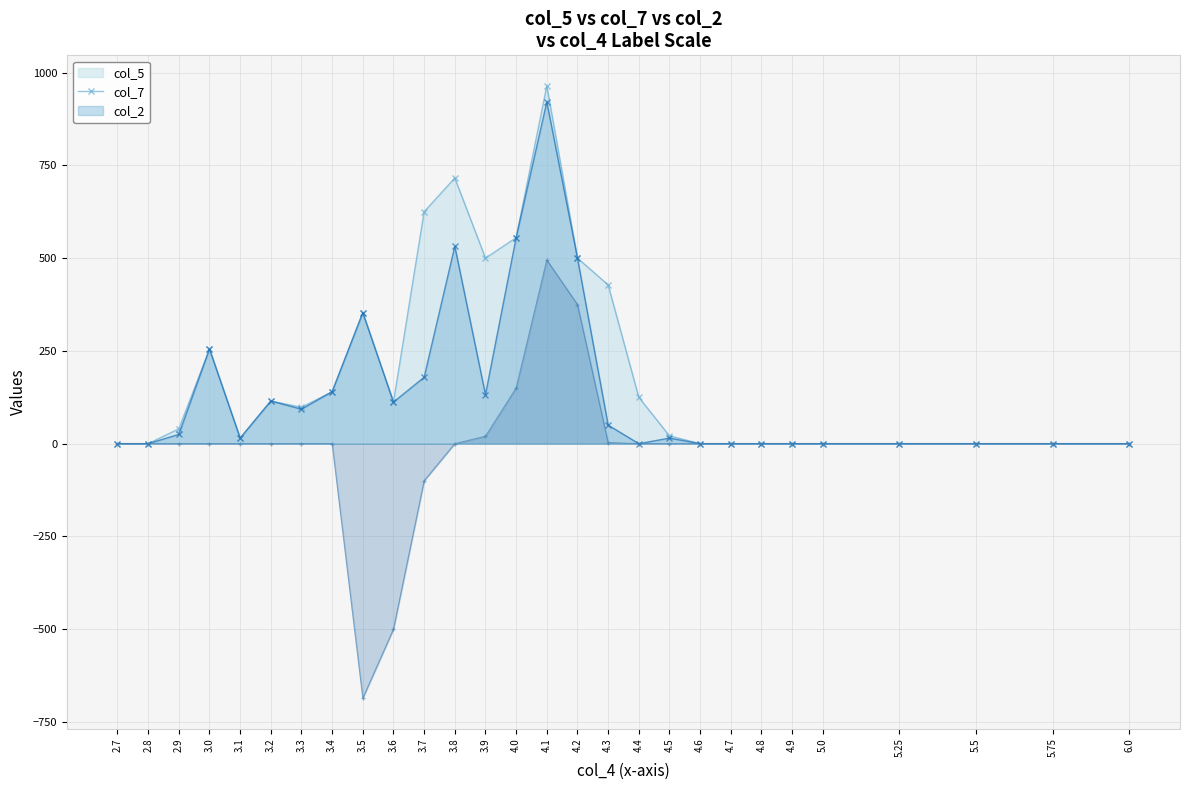

Where is the first local maximum for col_5?

3.0